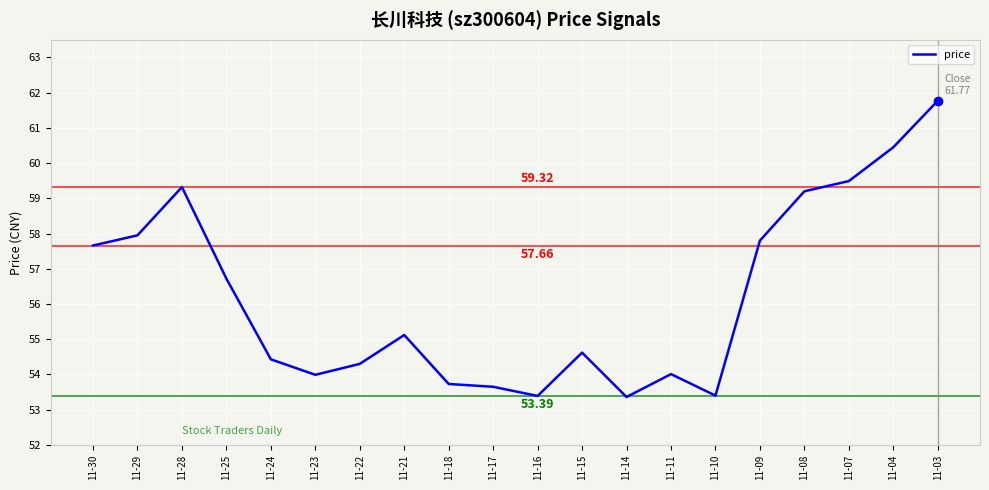

Does the chart display data point markers on the line(s)?

No